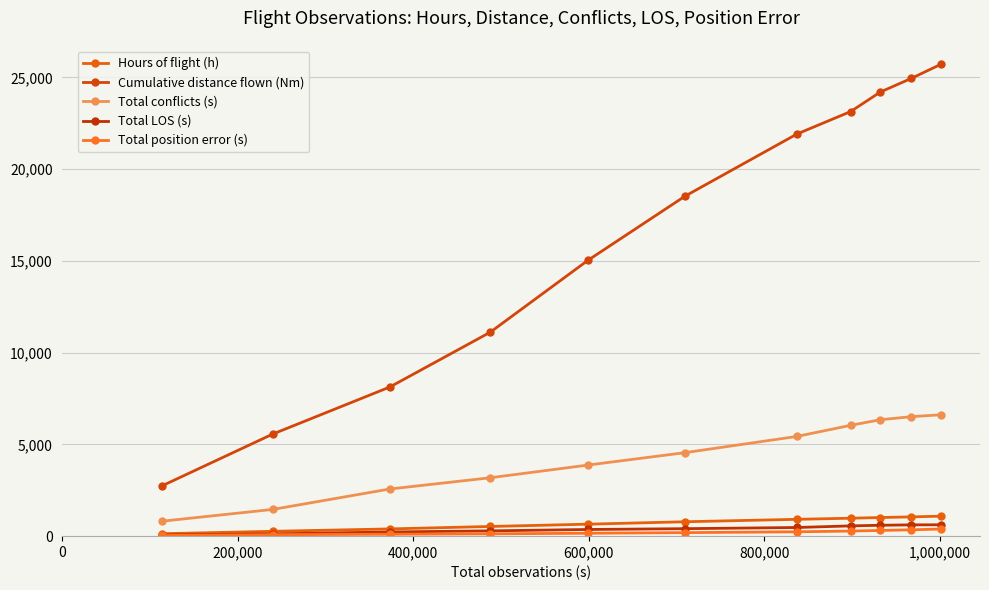

What is the highest value of the Total position error (s) series?

389.0